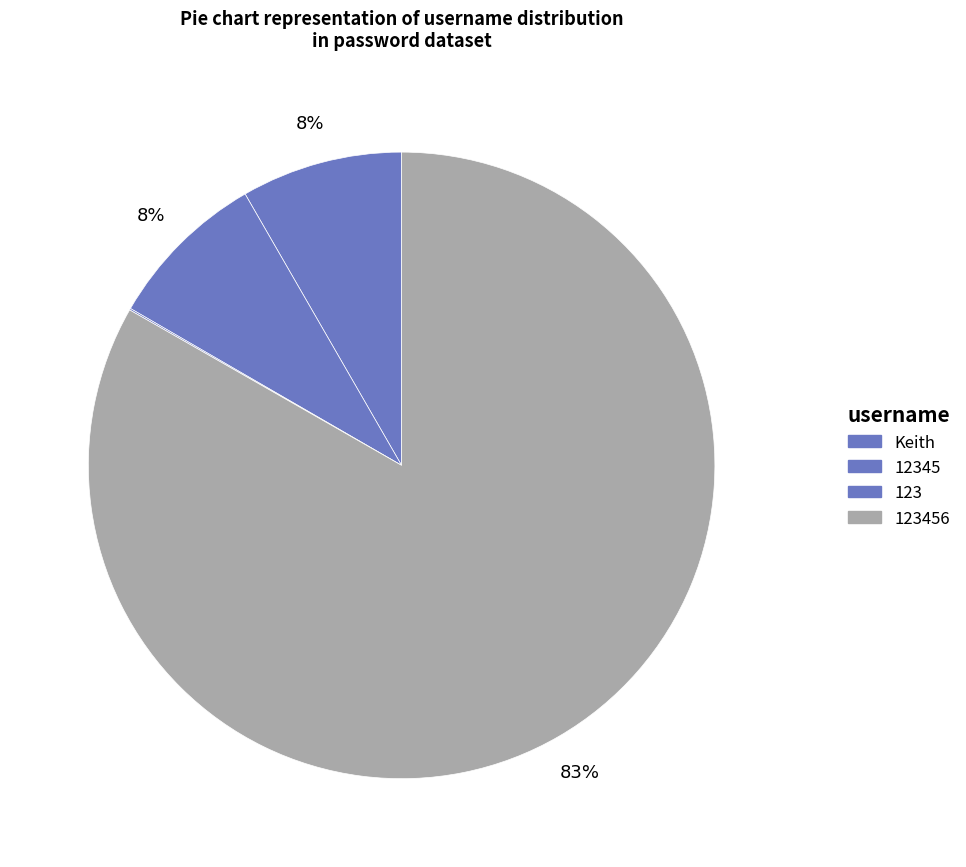

How many segments does this pie chart have?

4